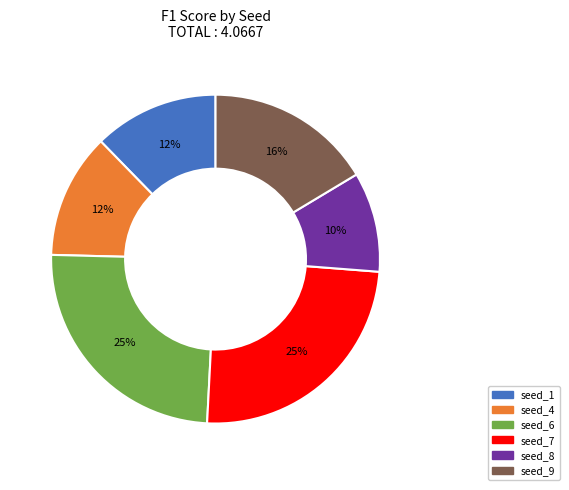

Is there any slice that represents more than half of the pie?

No